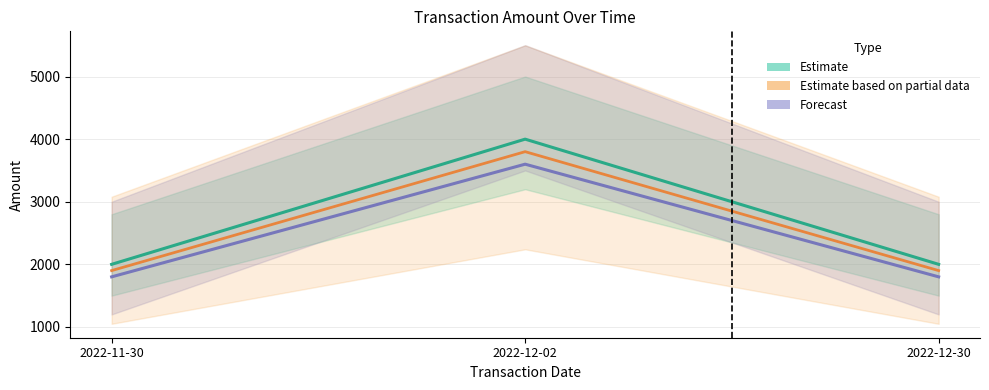

Rank the categories by Forecast value from highest to lowest.

2022-12-02, 2022-11-30, 2022-12-30